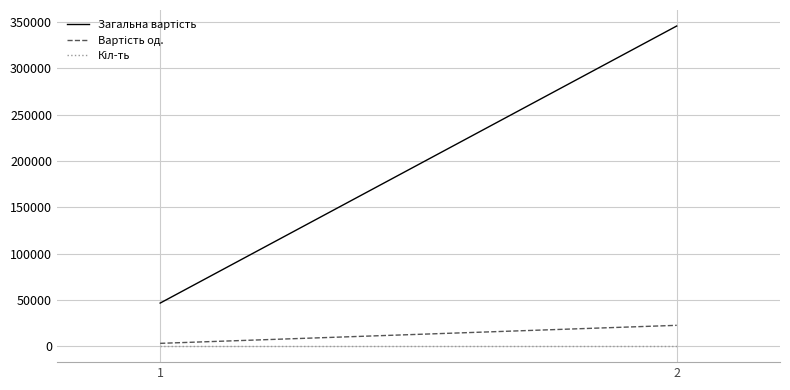

At which category is the sum across all series the highest?

2